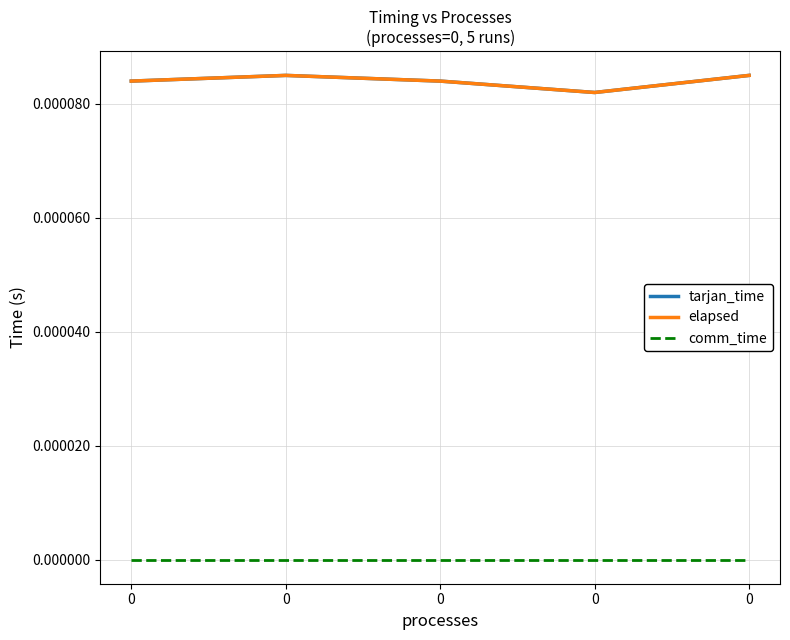

True or false: elapsed and comm_time intersect in this chart.

False